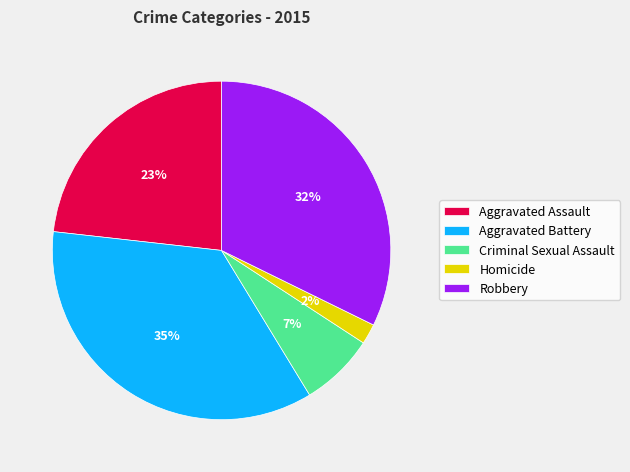

Between Aggravated Assault and Homicide, which is larger?

Aggravated Assault